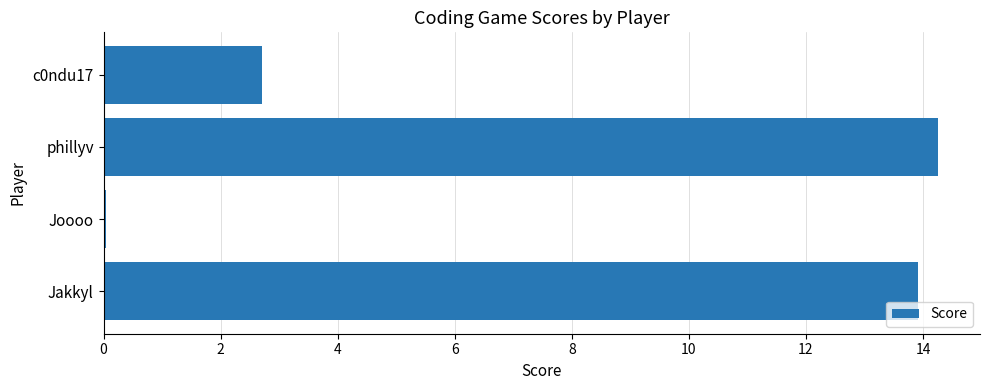

How many categories are shown in the chart?

4